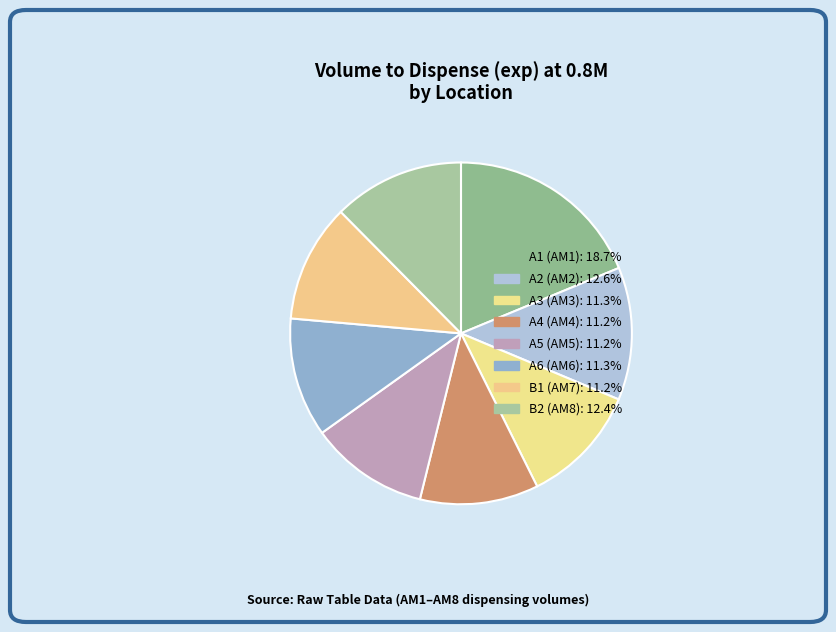

Count the number of slices in the pie.

8